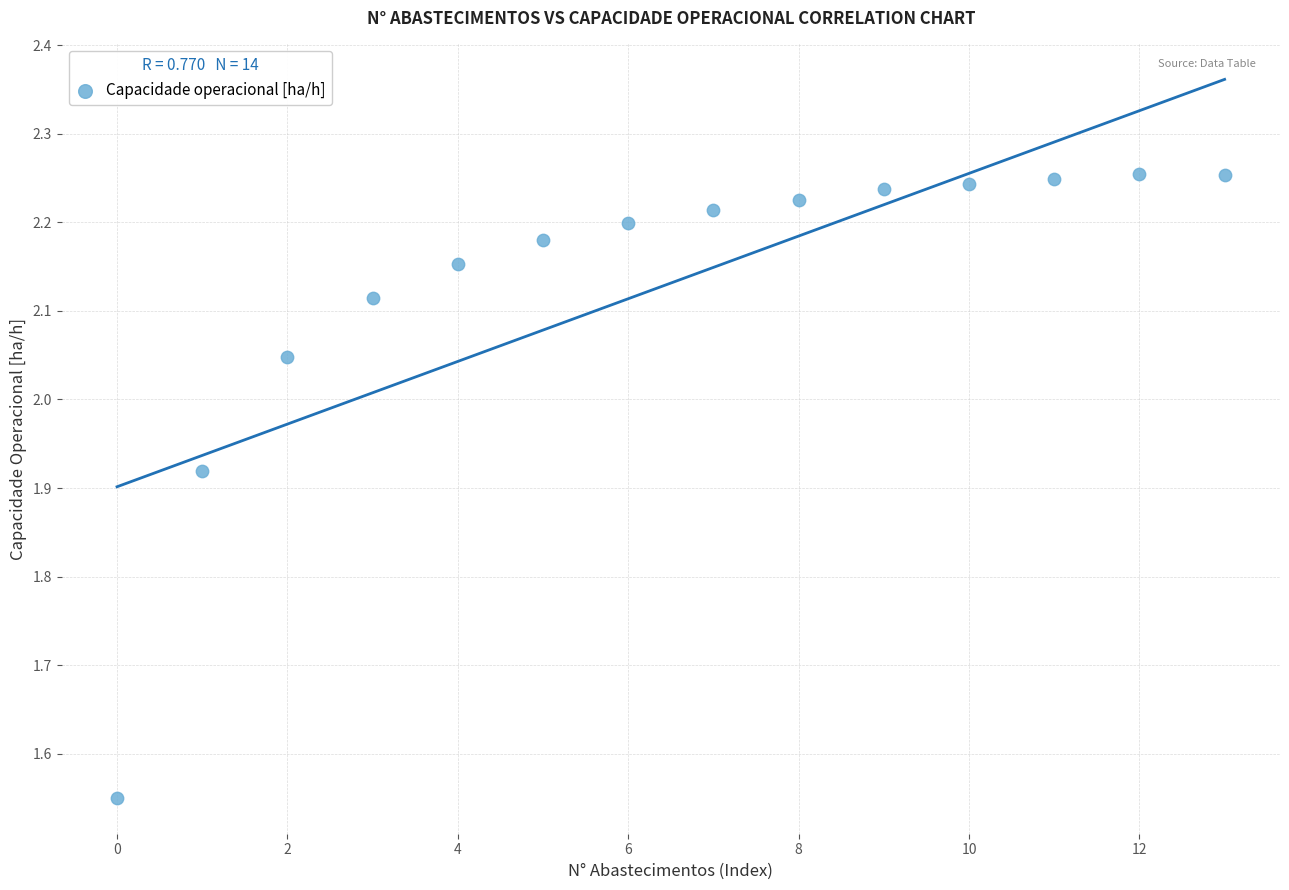

What is the range of Y values (max minus min)?

0.7